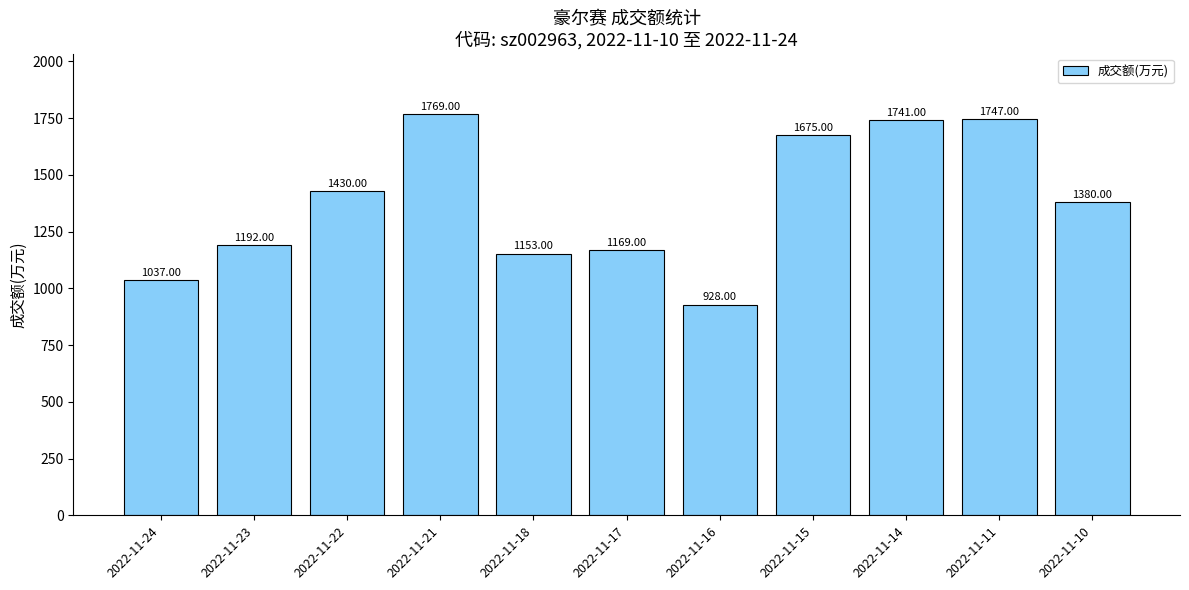

At which label does the data first exceed 1380?

2022-11-22